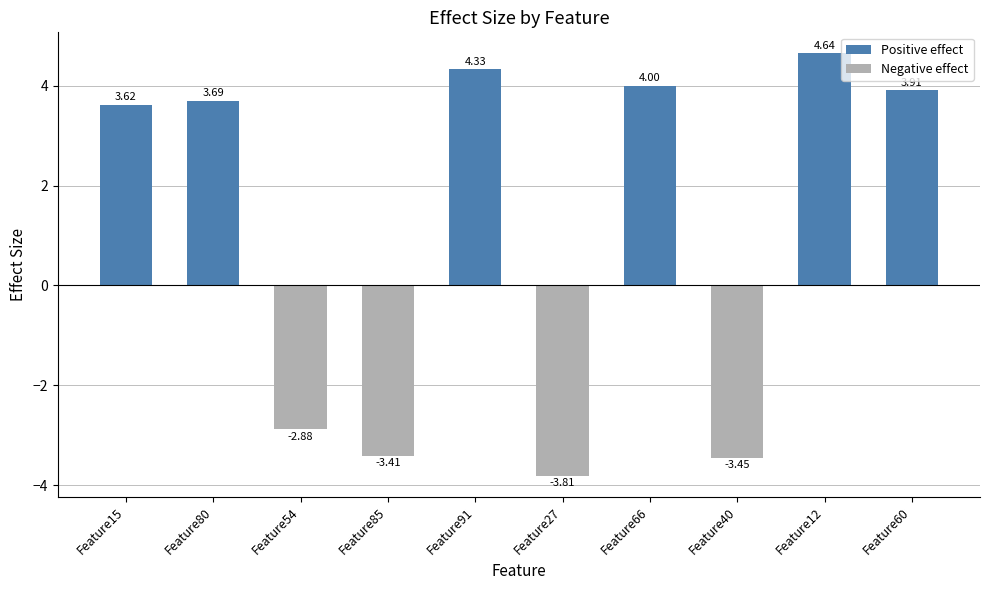

List the labels in order of value, smallest first.

Feature27, Feature40, Feature85, Feature54, Feature15, Feature80, Feature60, Feature66, Feature91, Feature12